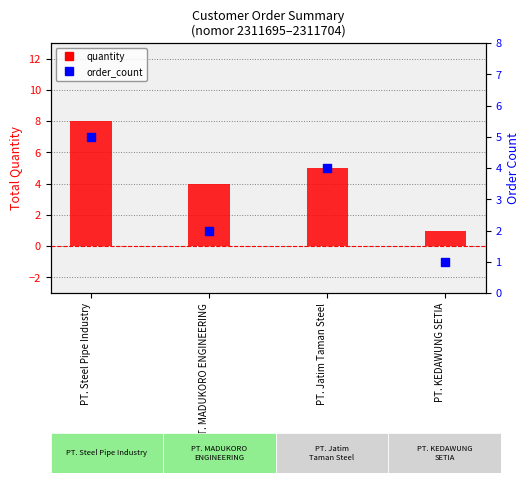

At how many categories does at least one series exceed 3?

3